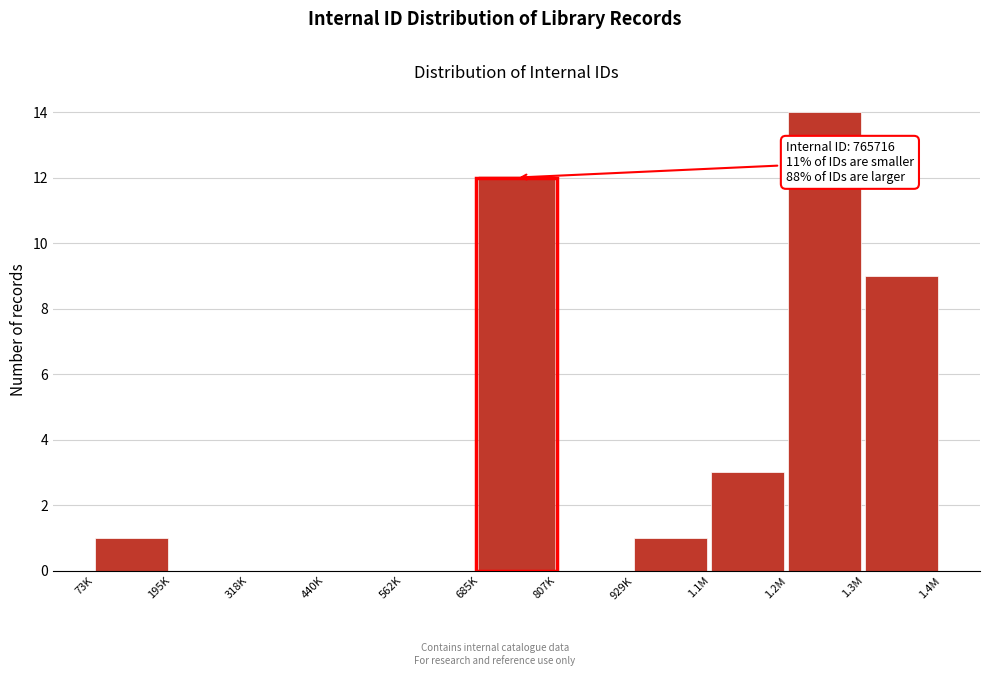

Reading left to right, extract all data points from this chart.

73K=1	195K=0	318K=0	440K=0	562K=0	685K=12	807K=0	929K=1	1.1M=3	1.2M=14	1.3M=9